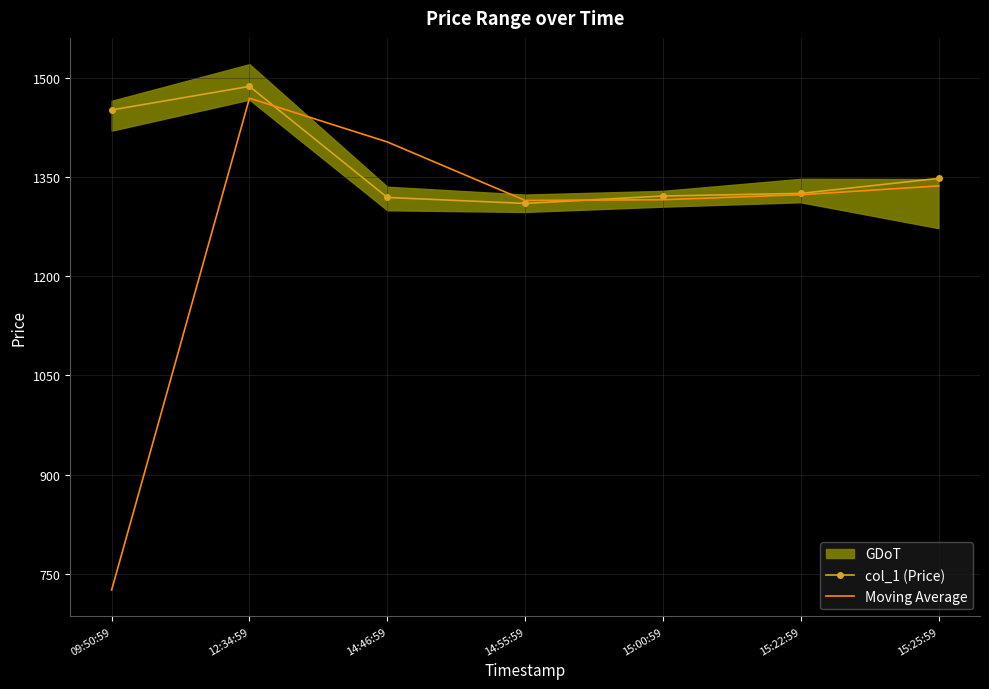

Is it true that col_1 (Price) equals 2400.7 at 12:34:59?

False